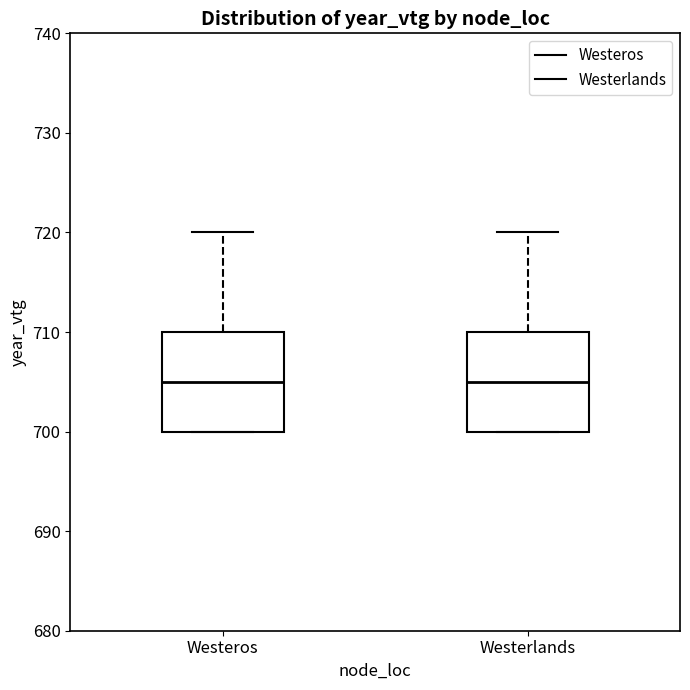

Reading left to right, transcribe this box plot: for each box, give where its median line is, the range the box spans, and where its two whiskers end, as read against the y-axis. The values are not printed on the chart, so give them approximately, as read against the axis.

Westeros: median 705, box 700 to 710, whiskers 700 to 720
Westerlands: median 705, box 700 to 710, whiskers 700 to 720